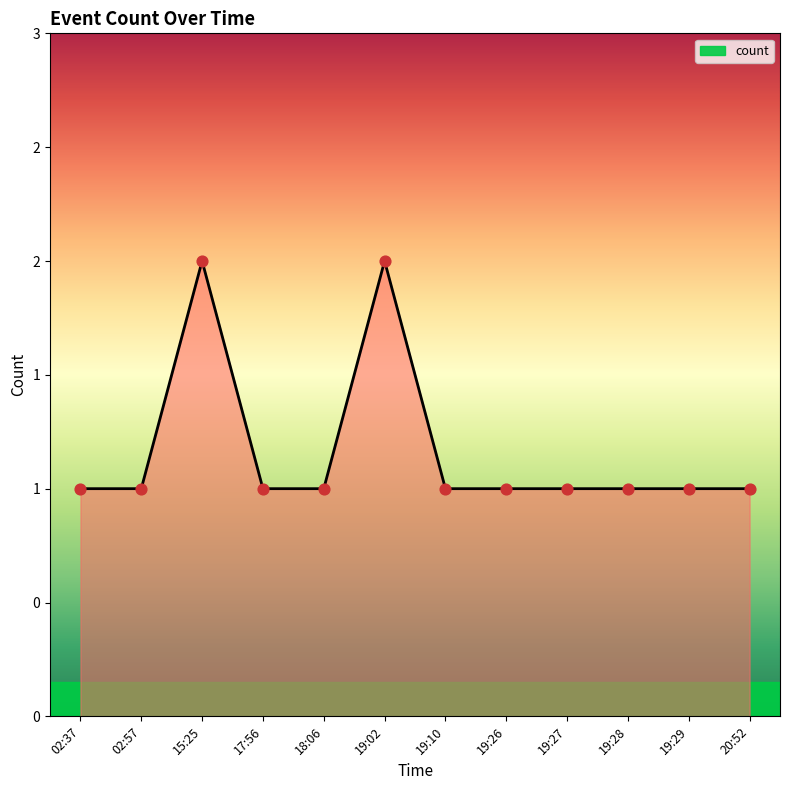

Between 19:27 and 19:29, which is larger?

19:27